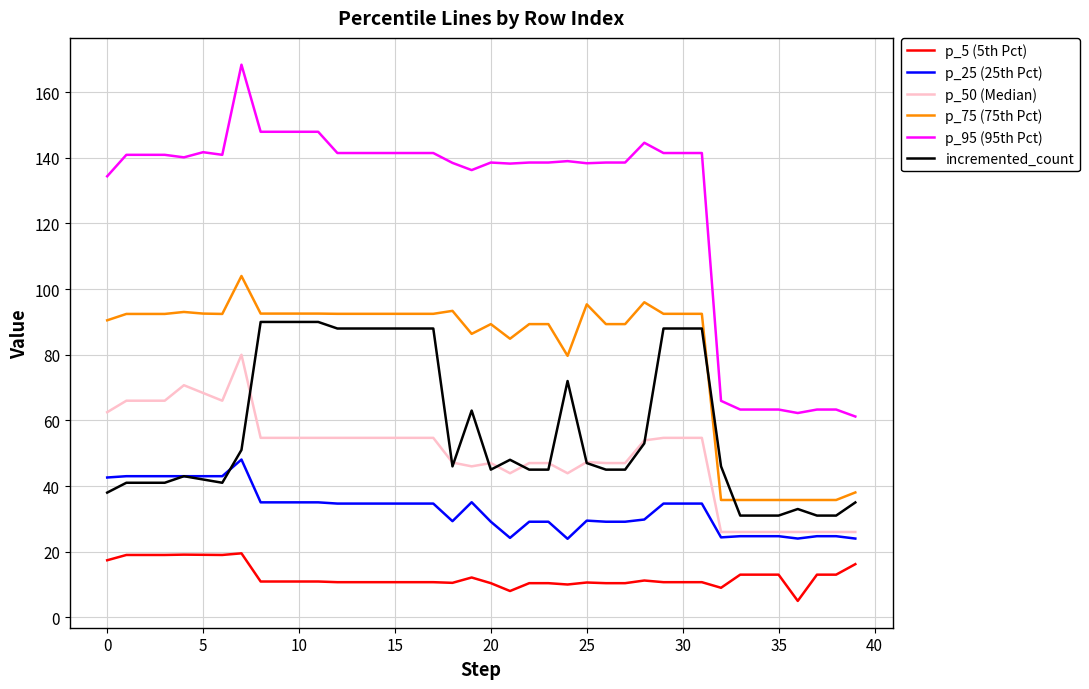

Which series has the largest range (max minus min)?

p_95 (95th Pct)